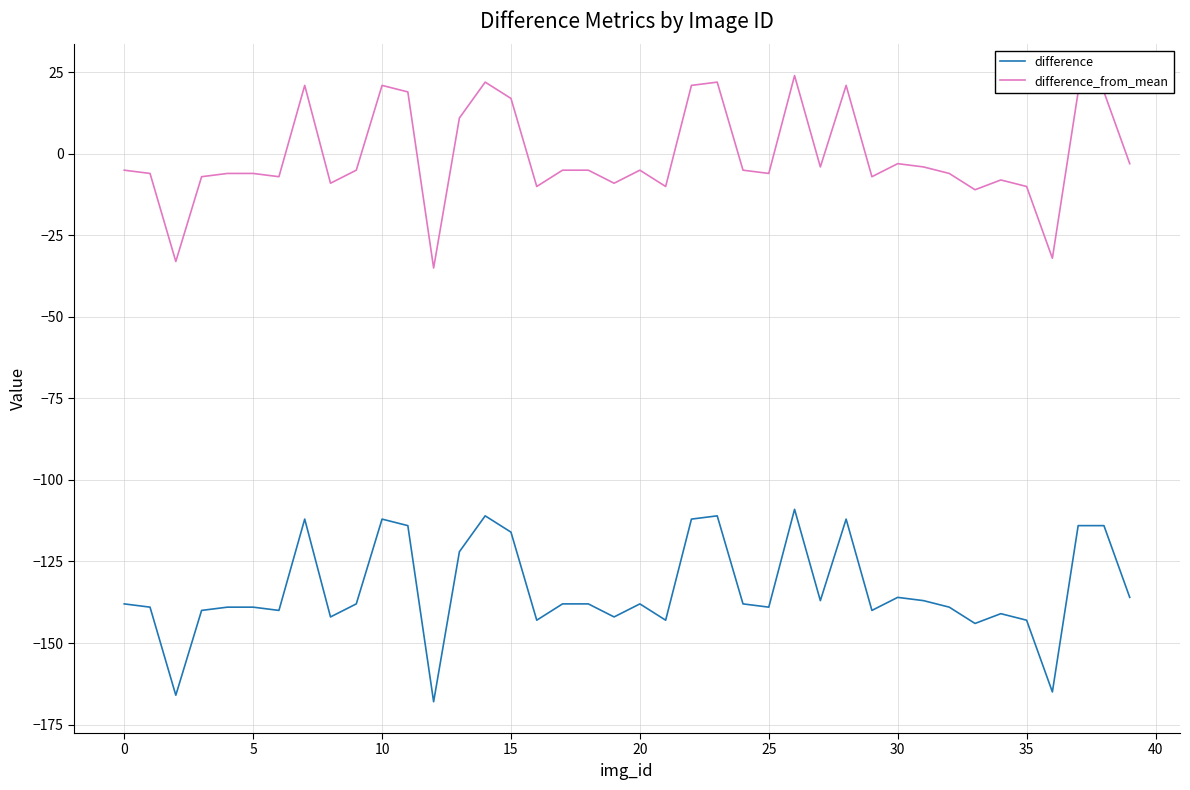

Count the number of data series in this chart.

2